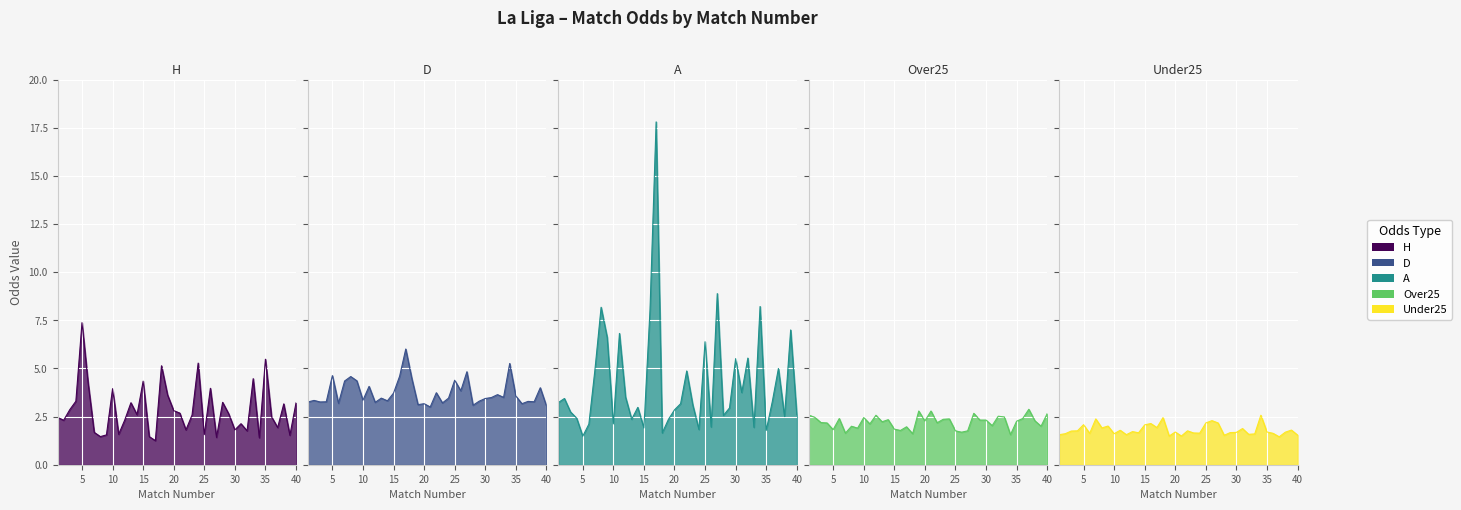

What is the value of the FT_Odds_Under25 point at the 31st from the left?

1.9